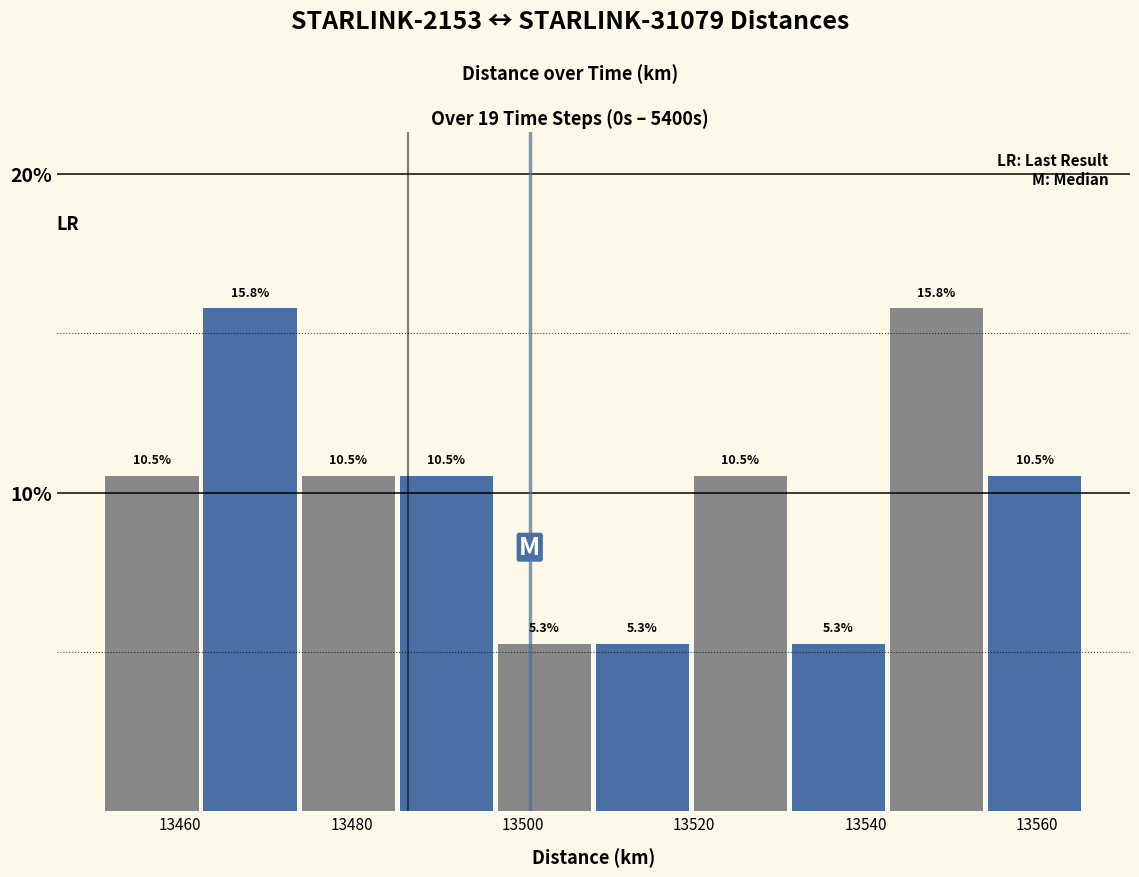

How tall is the bar that spans 13462 to 13474 on the x-axis? The bar edges are not printed on the chart, so give them approximately, as read against the axis.

15.8